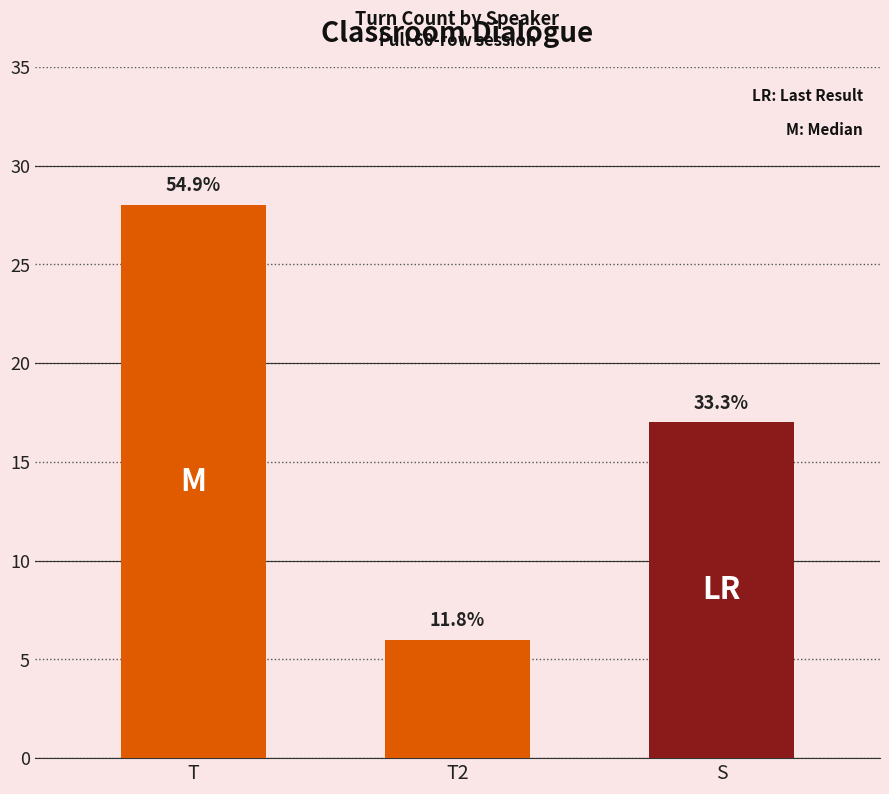

Which has a higher value, T / T2 or S?

T / T2